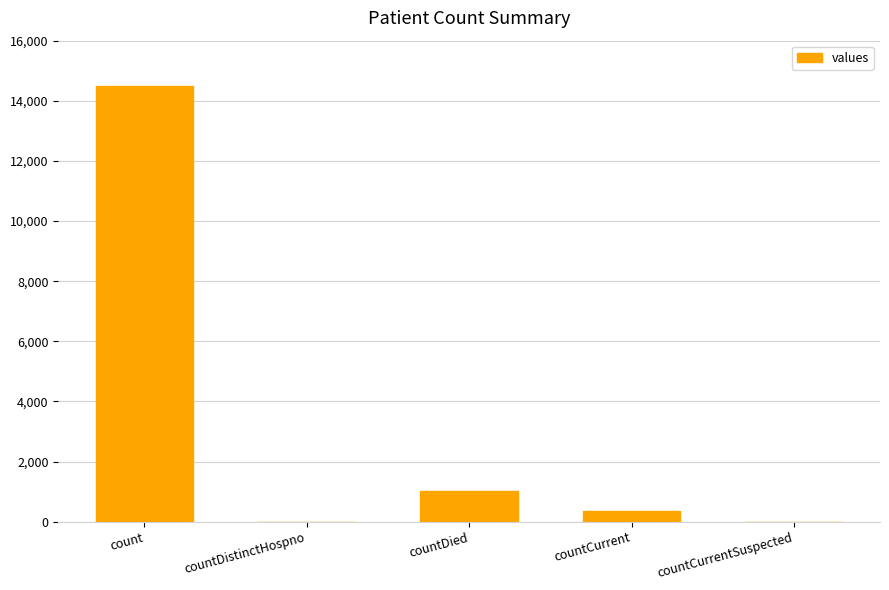

What is the sum of the values at count and countCurrentSuspected?

14488